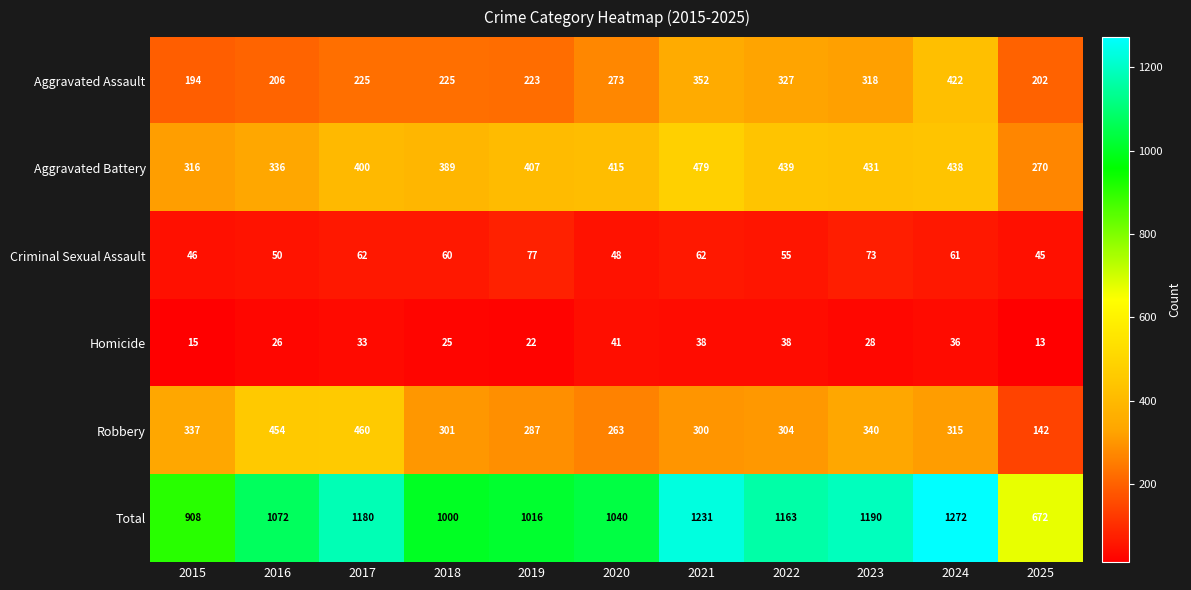

Which series changed the most between 2016 and 2020?

Robbery